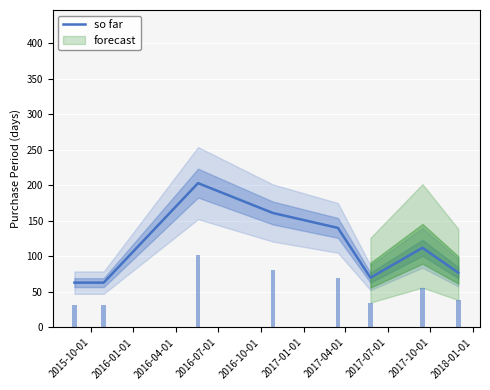

Are the bars grouped side by side (vs. stacked)?

No